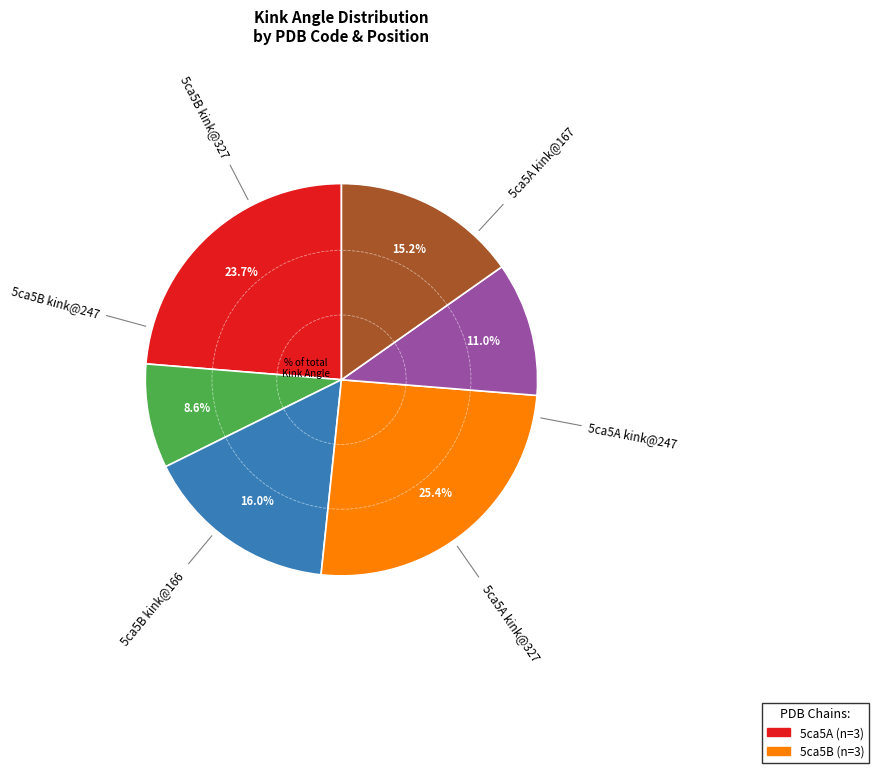

Is there any slice that represents more than half of the pie?

No